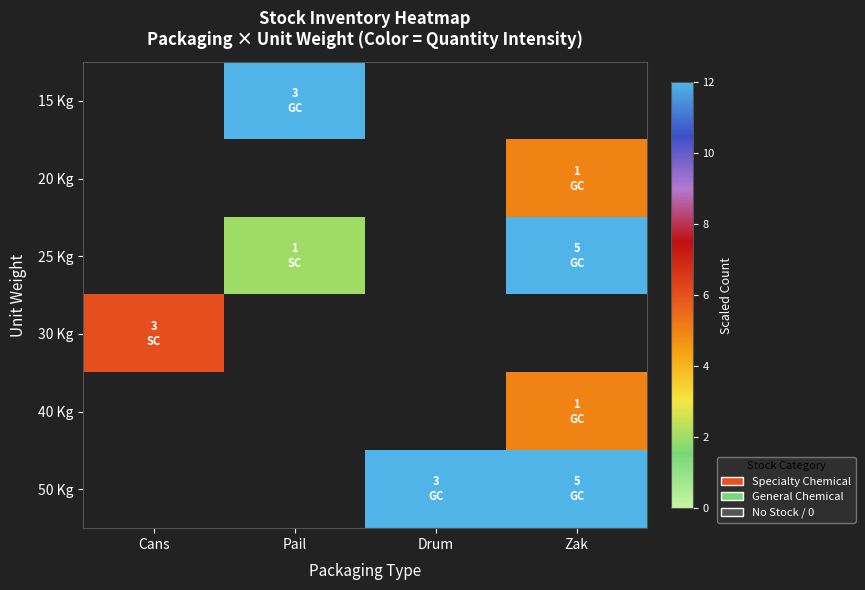

What is the spread (max minus min) of values at Pail?

13.0